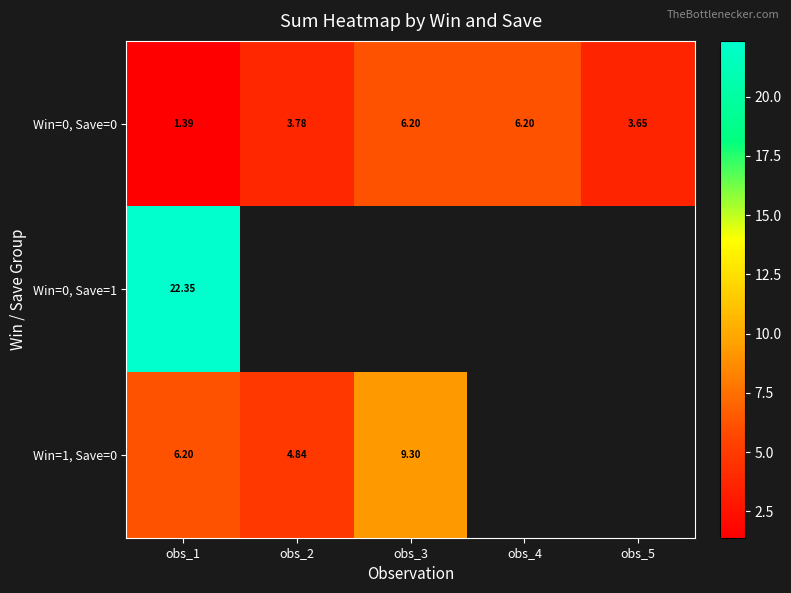

At which category is the sum across all series the highest?

obs_1